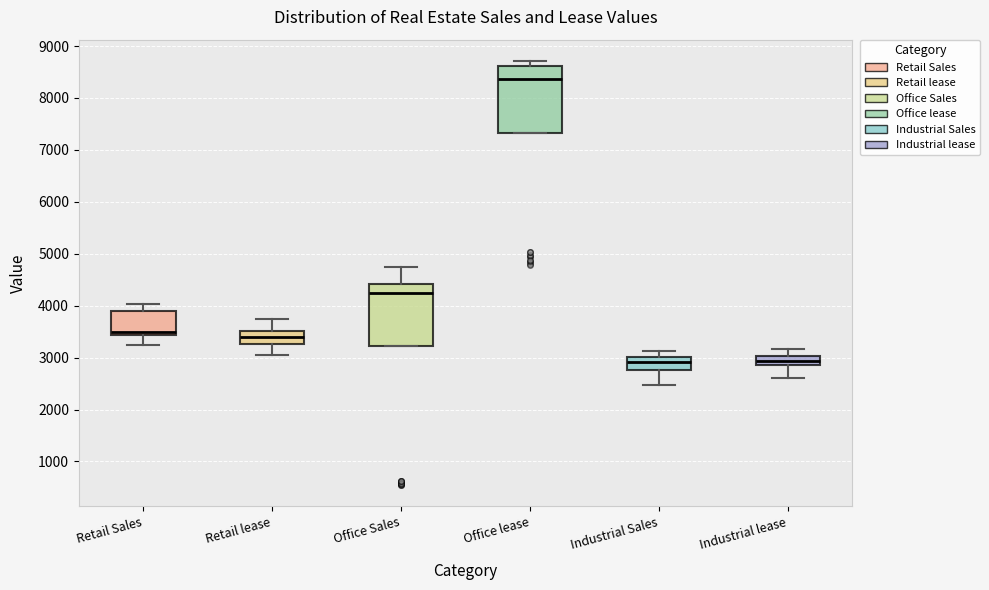

Reading left to right, transcribe this box plot: for each box, give where its median line is, the range the box spans, and where its two whiskers end, as read against the y-axis. The values are not printed on the chart, so give them approximately, as read against the axis.

Retail Sales: median 3500, box 3400 to 3900, whiskers 3200 to 4000
Retail lease: median 3400, box 3300 to 3500, whiskers 3000 to 3700
Office Sales: median 4300, box 3200 to 4400, whiskers 3200 to 4700
Office lease: median 8400, box 7300 to 8600, whiskers 7300 to 8700
Industrial Sales: median 2900, box 2800 to 3000, whiskers 2500 to 3100
Industrial lease: median 2900 (inside the box), box 2900 to 3000, whiskers 2600 to 3200